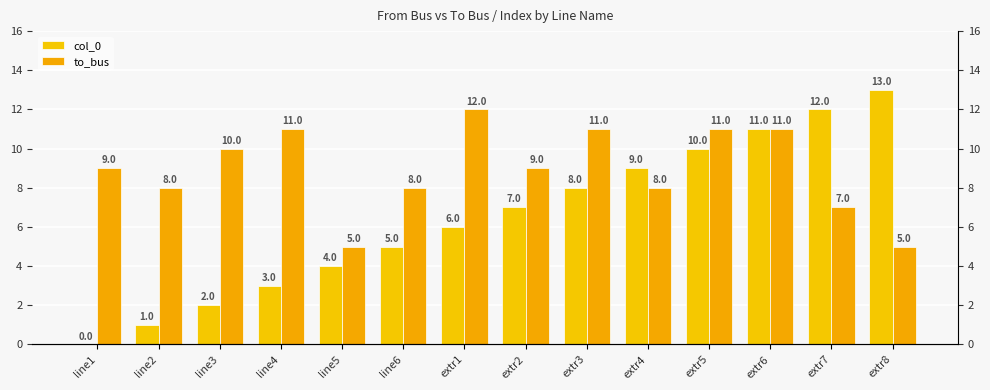

What is the average value of the col_0 series?

6